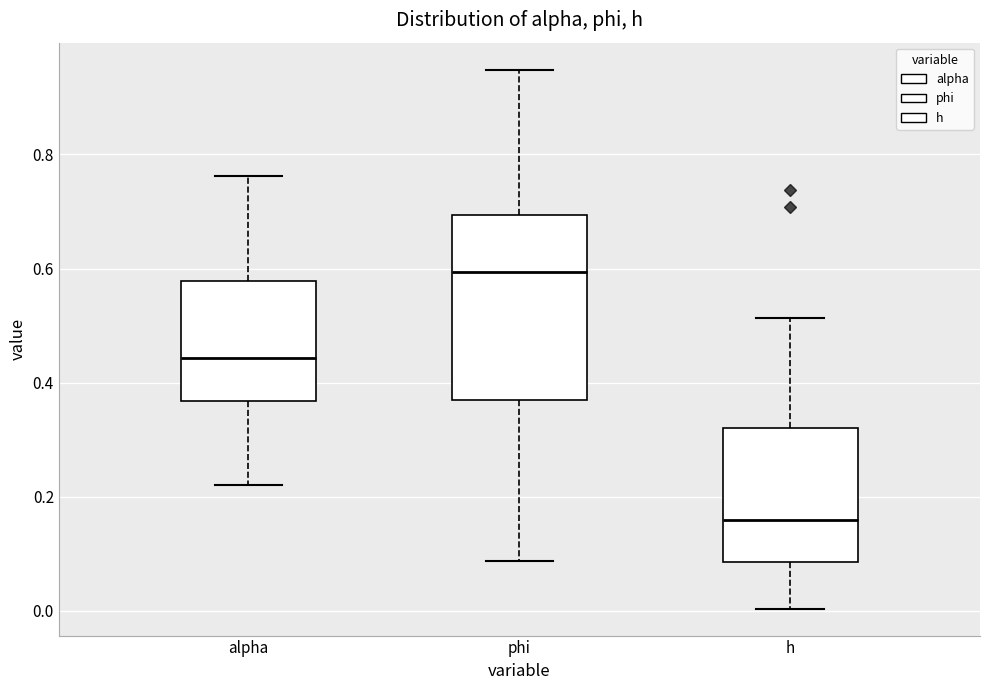

Reading left to right, read every box against the y-axis: the position of its median line, the range the box covers, and the ends of its whiskers. The values are not printed on the chart, so give them approximately, as read against the axis.

alpha: median 0.44, box 0.36 to 0.58, whiskers 0.22 to 0.76
phi: median 0.60, box 0.36 to 0.70, whiskers 0.08 to 0.94
h: median 0.16, box 0.08 to 0.32, whiskers 0.00 to 0.52